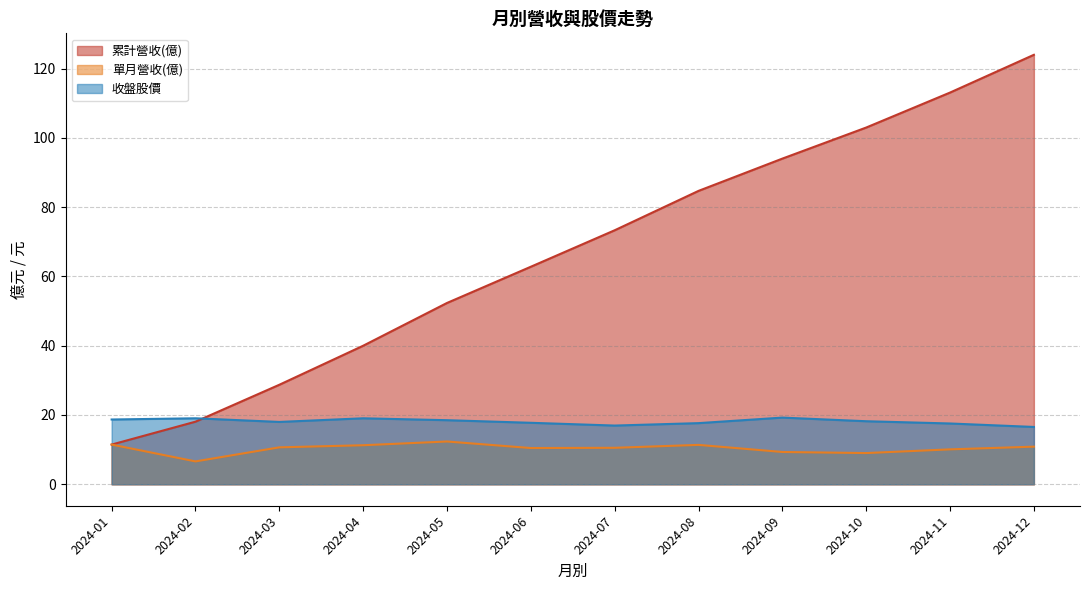

Read the 累計營收(億) value at 2024-08.

84.7